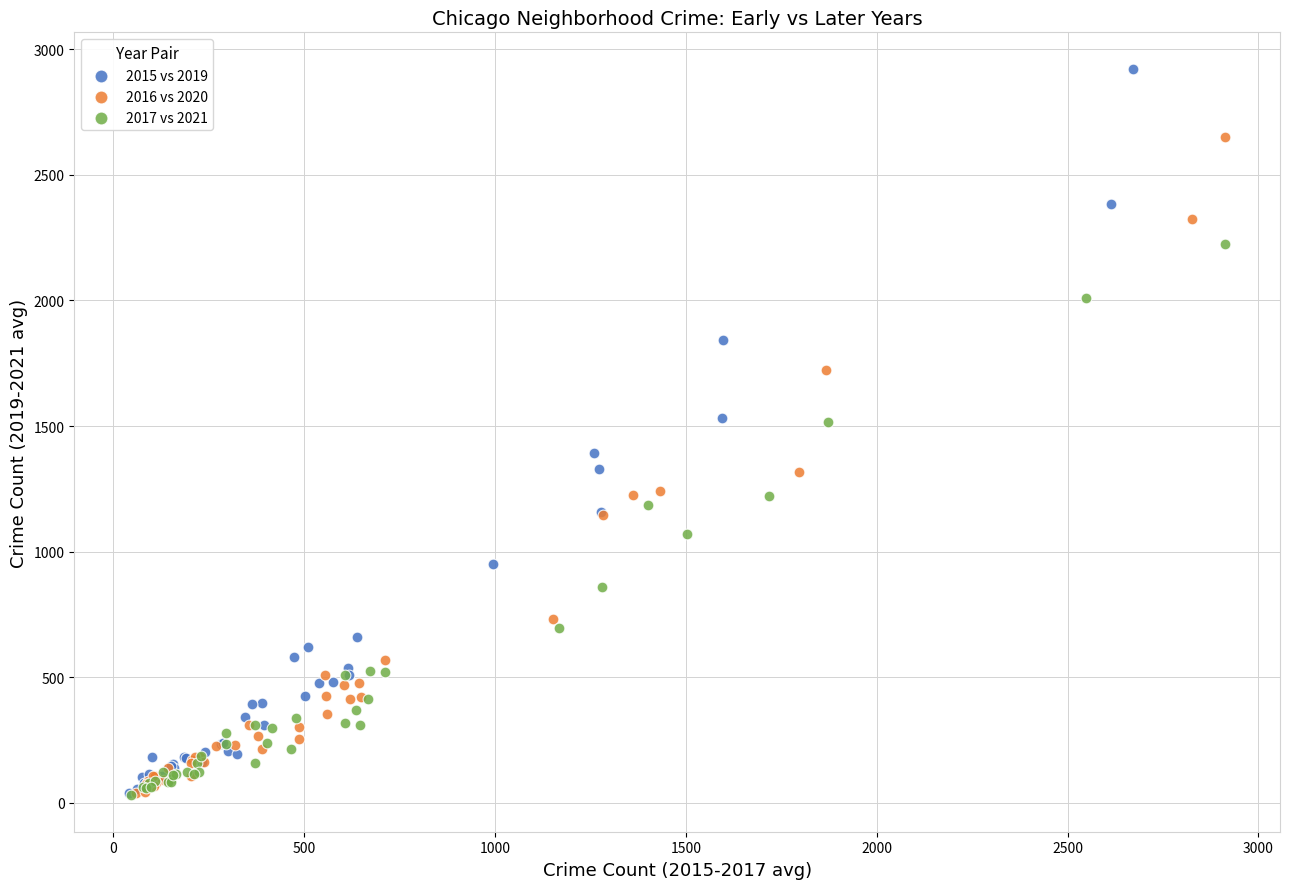

Which series has the largest Y range (max minus min)?

2015 vs 2019